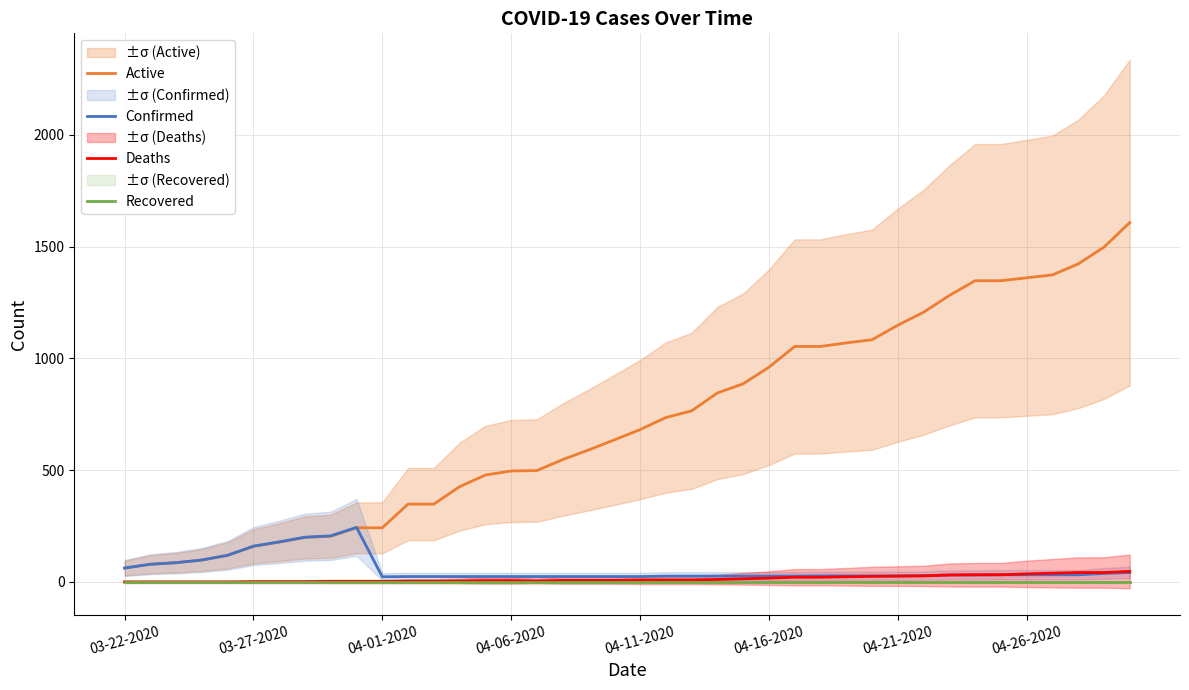

Which series has the largest range (max minus min)?

Active